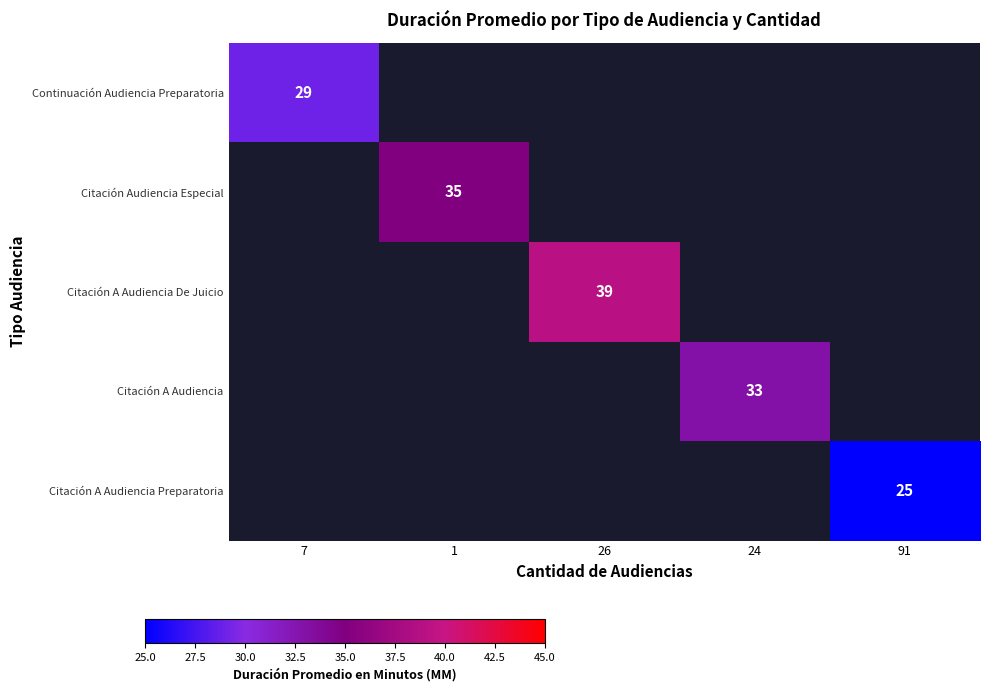

True or false: Citación A Audiencia De Juicio has a value of 39 at 26.

True